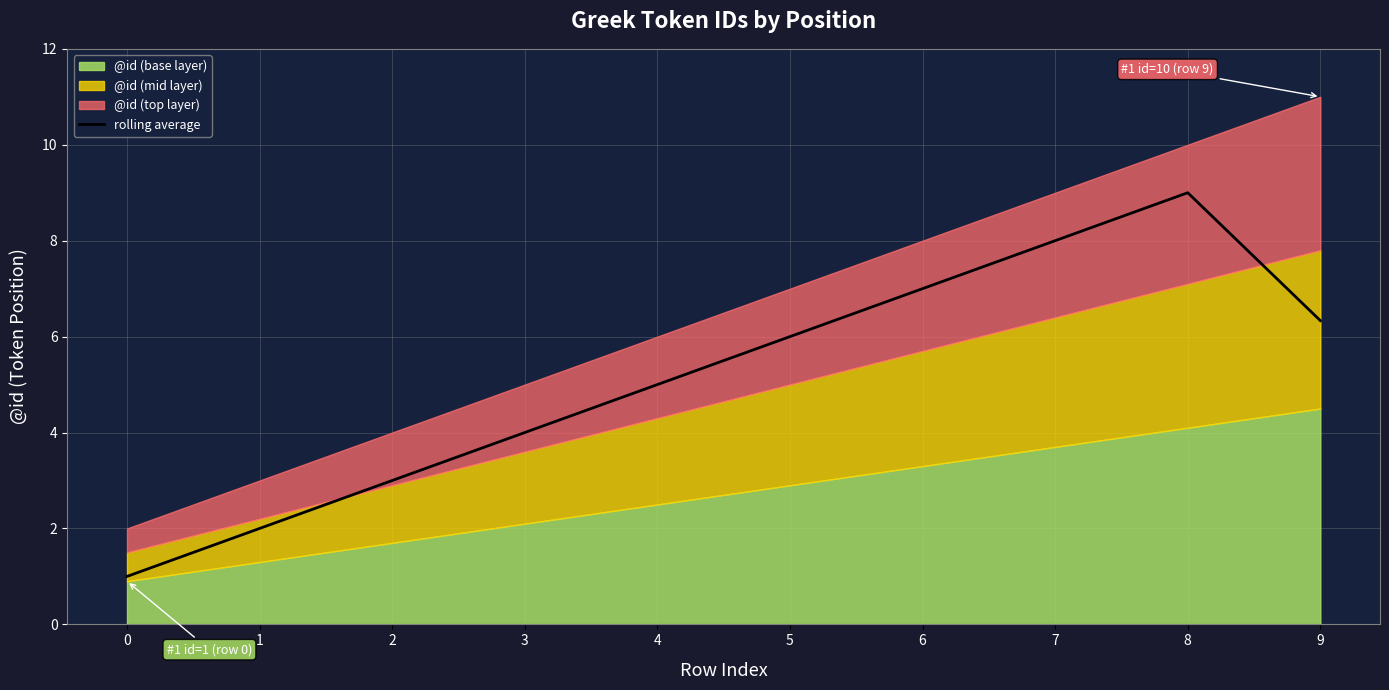

What is the value of the 10th point from the left?

6.3